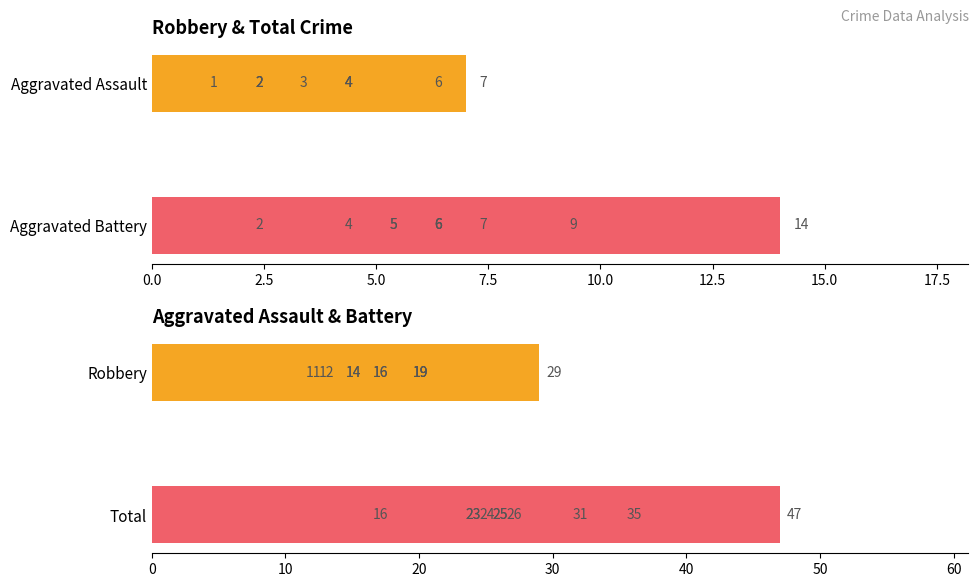

What is the minimum value for Aggravated Battery?

2